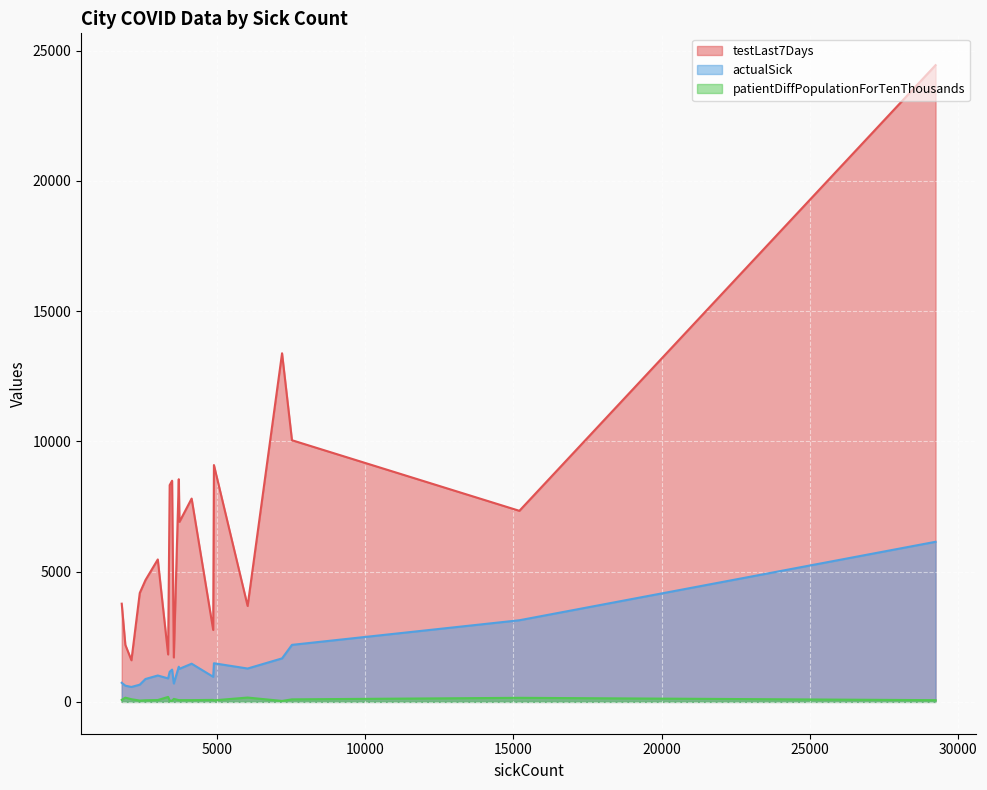

How many data points in actualSick are less than 1239?

10